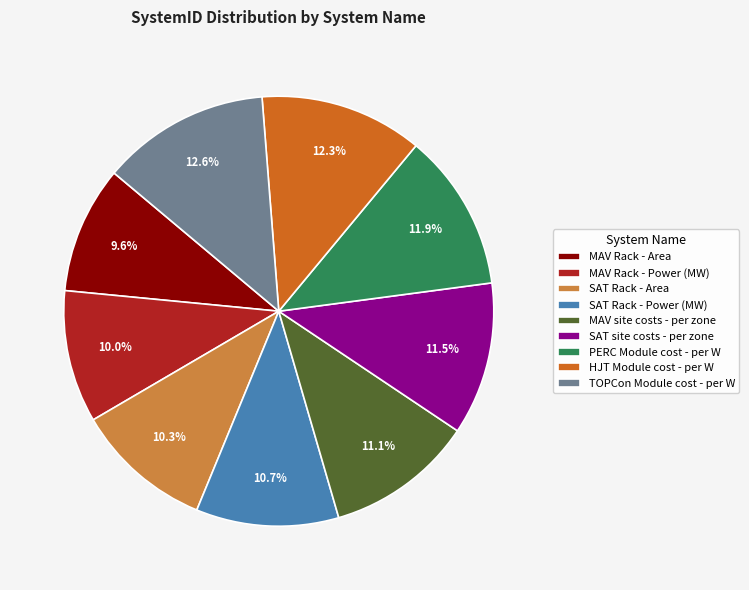

Count the number of slices in the pie.

9